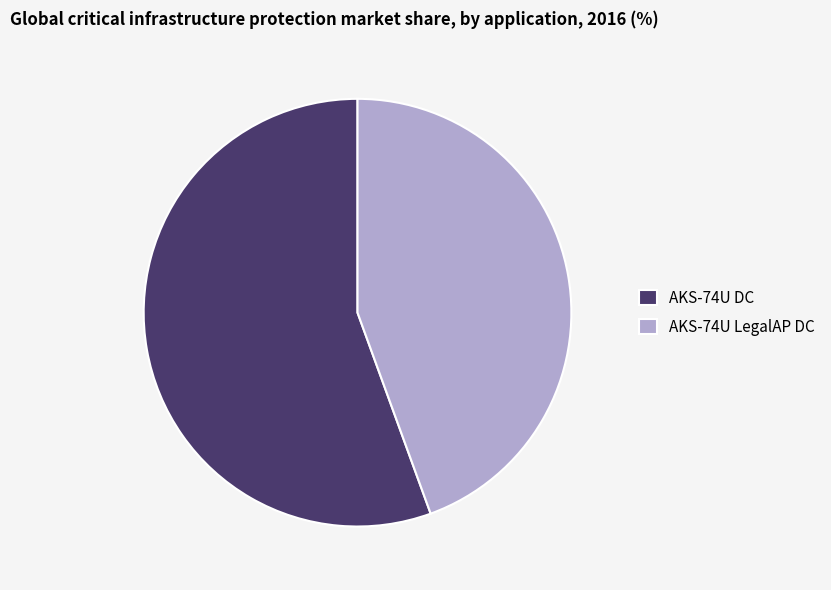

True or false: AKS-74U DC accounts for 50% of the total.

False